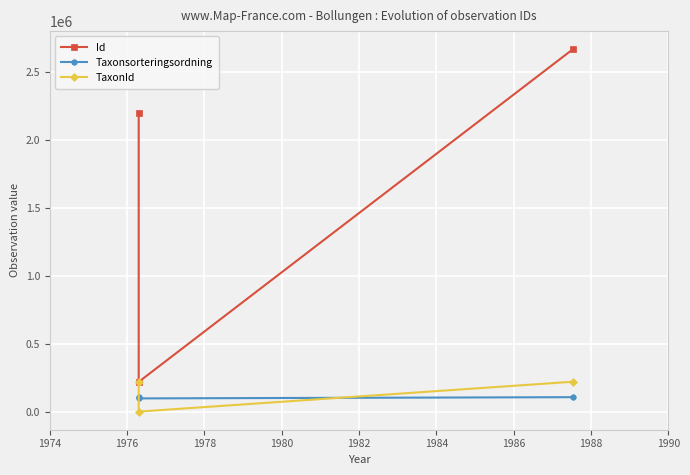

What is the difference between the highest and lowest values at 1974?

218620